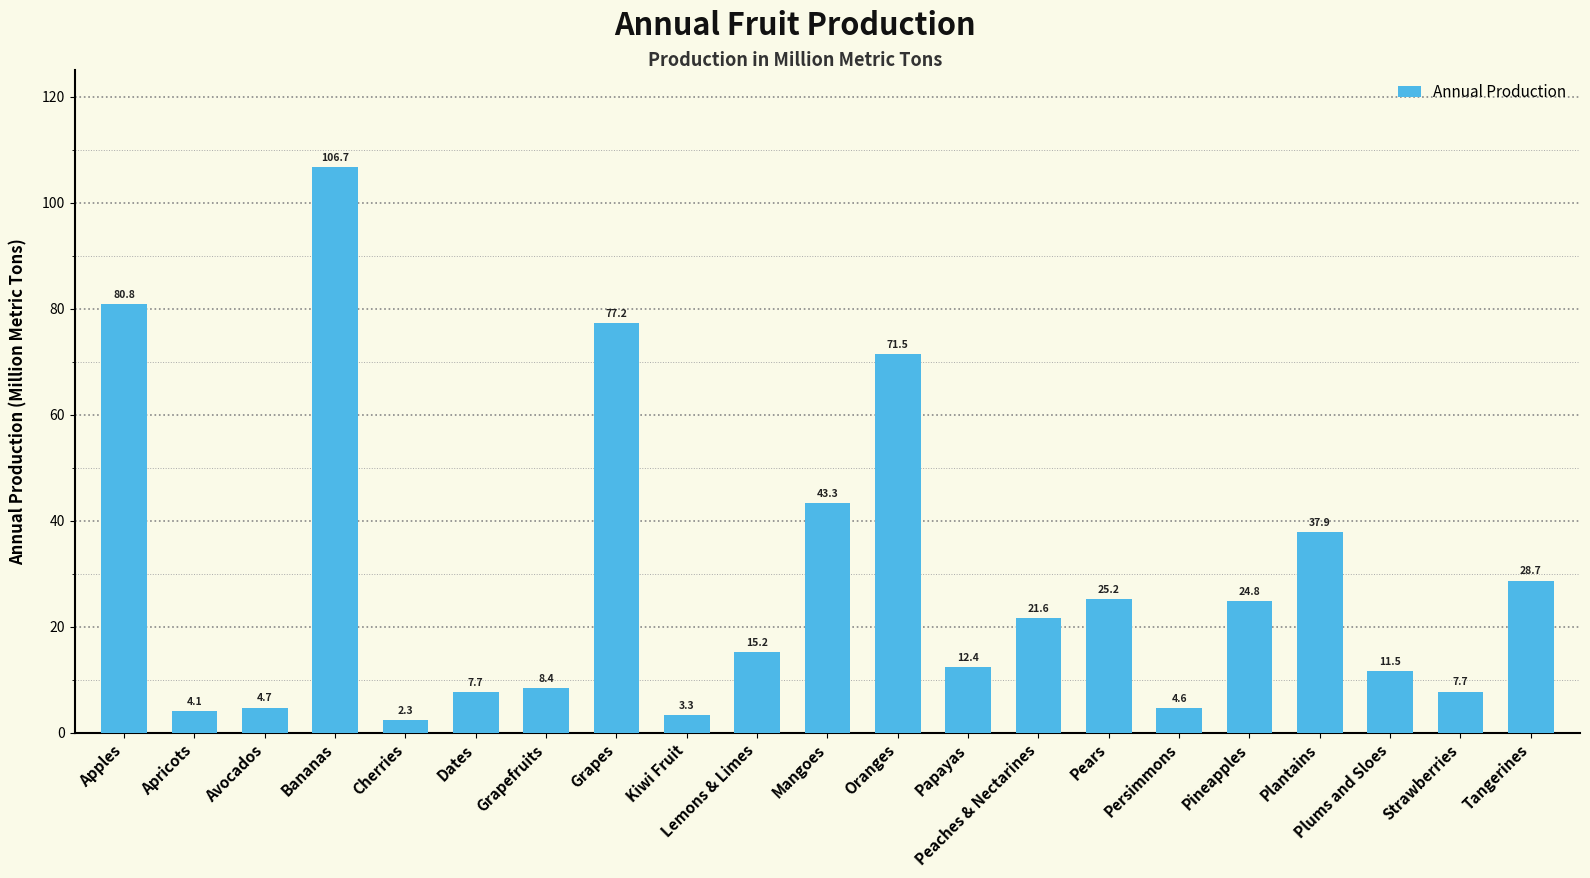

What is the label of the 4th bar from the right?

Plantains